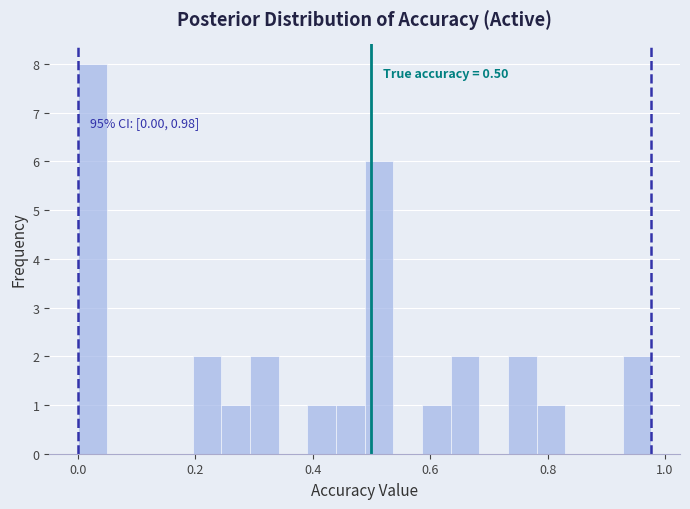

Around what value on the x-axis is the tallest bar? Give the approximate position of its centre, as read against the axis.

0.02